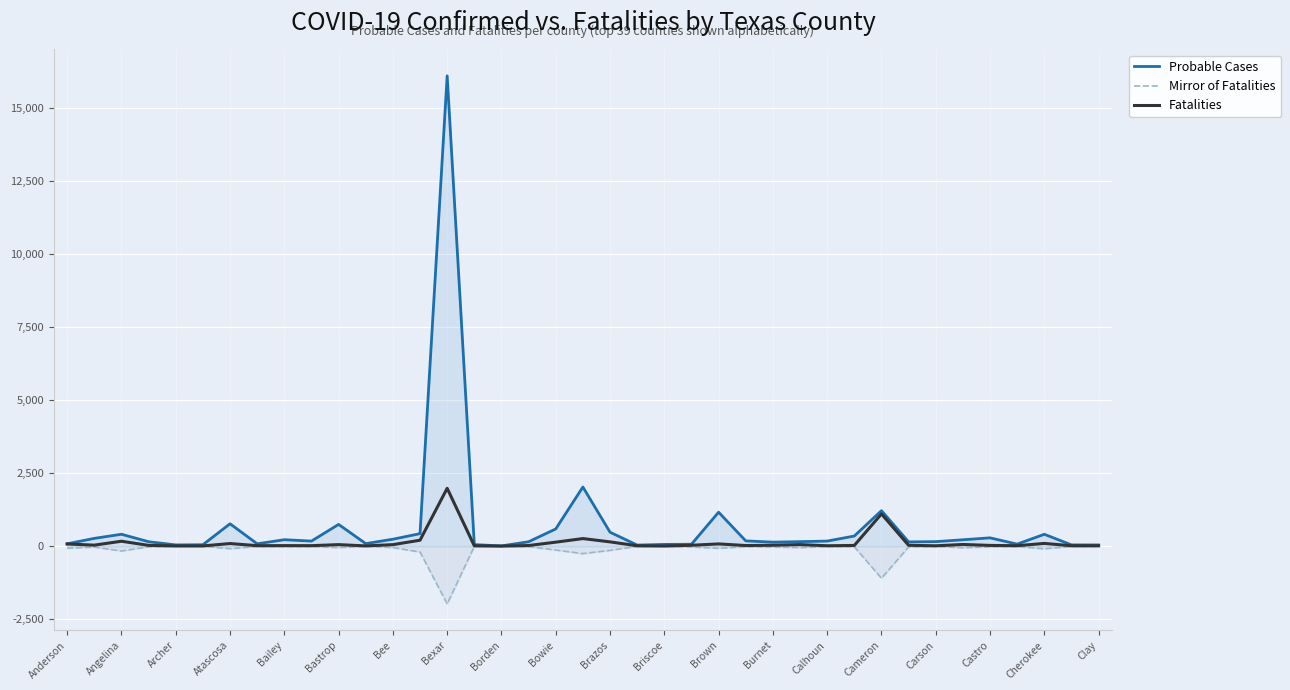

At which label is Mirror of Fatalities closest to -990?

Cameron